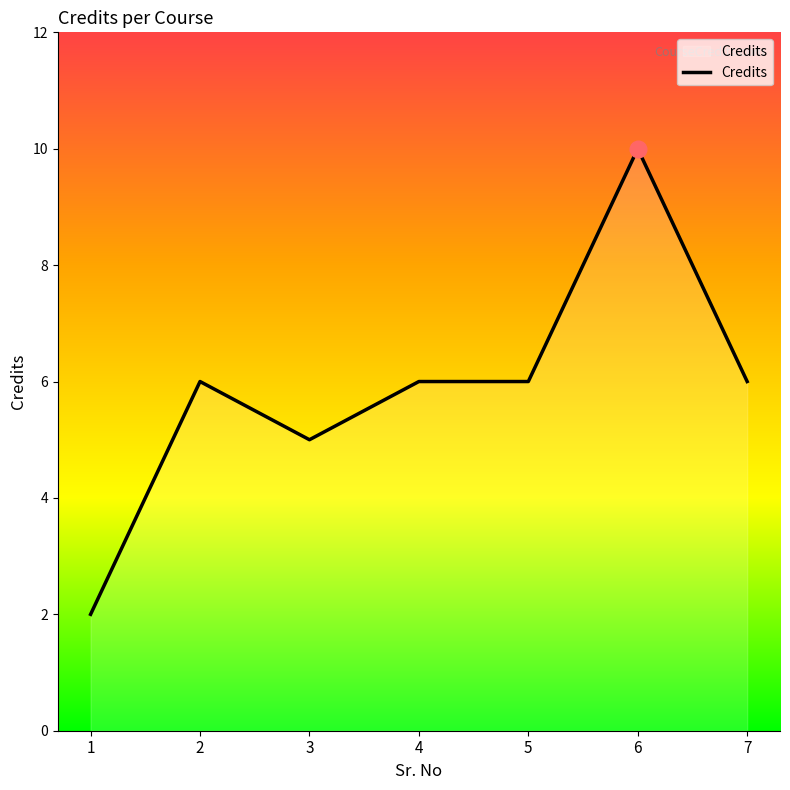

At which category does the chart reach its peak across all series?

6